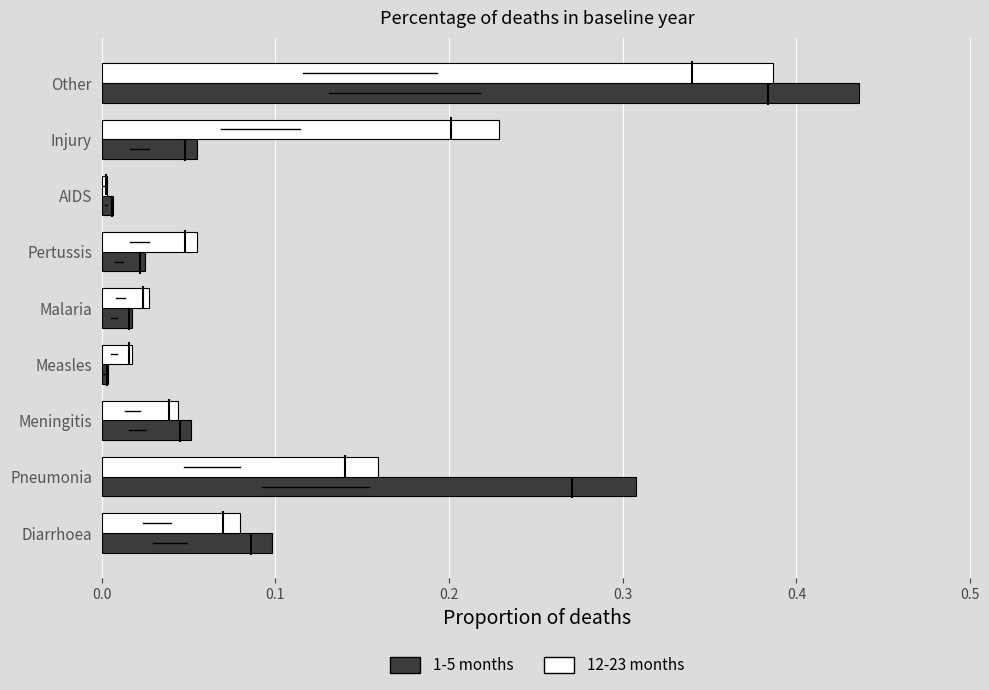

At which category is the sum across all series the highest?

Other